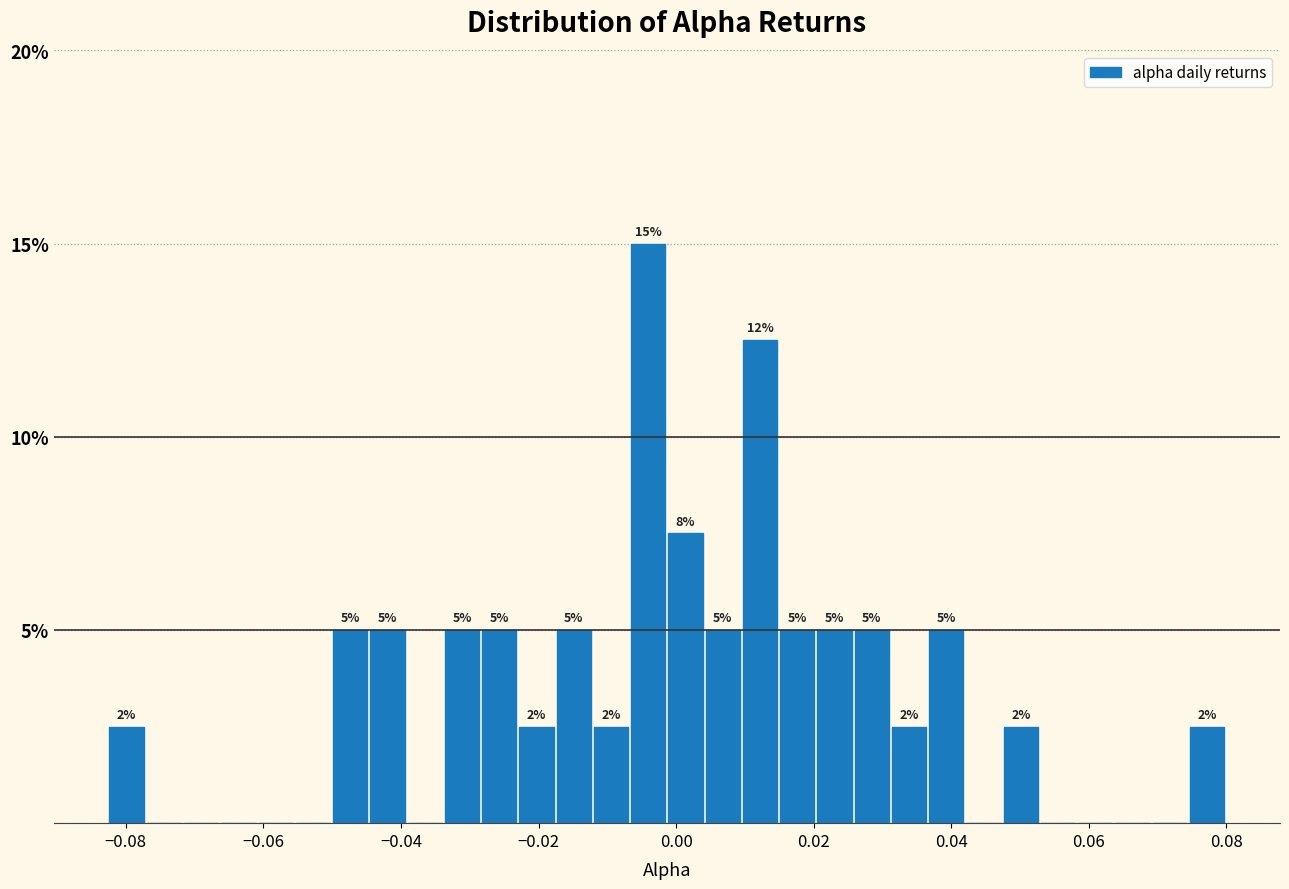

Around what value on the x-axis is the tallest bar? Give the approximate position of its centre, as read against the axis.

-0.004